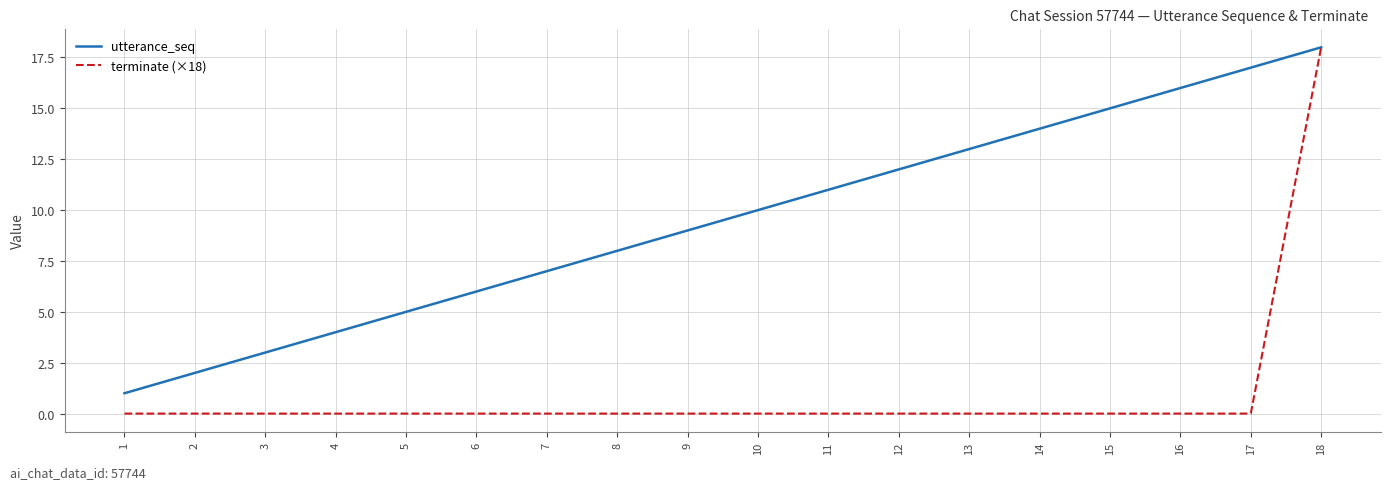

Which series has the widest spread of values?

terminate (×18)